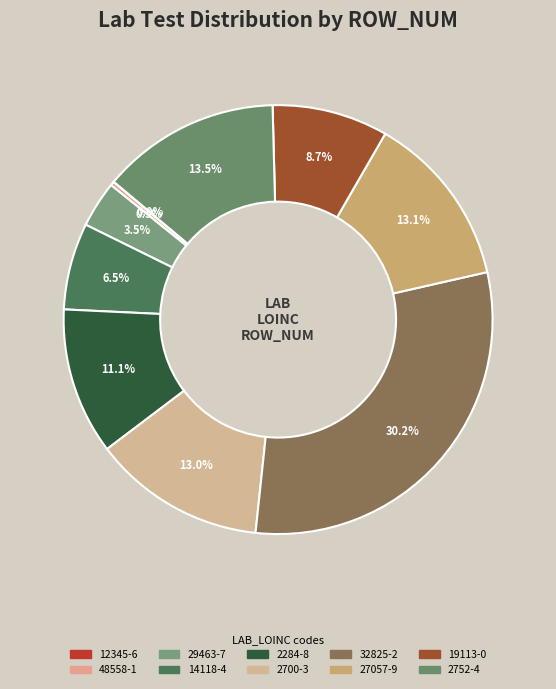

Is it true that 27057-9 is 13% of the pie?

True